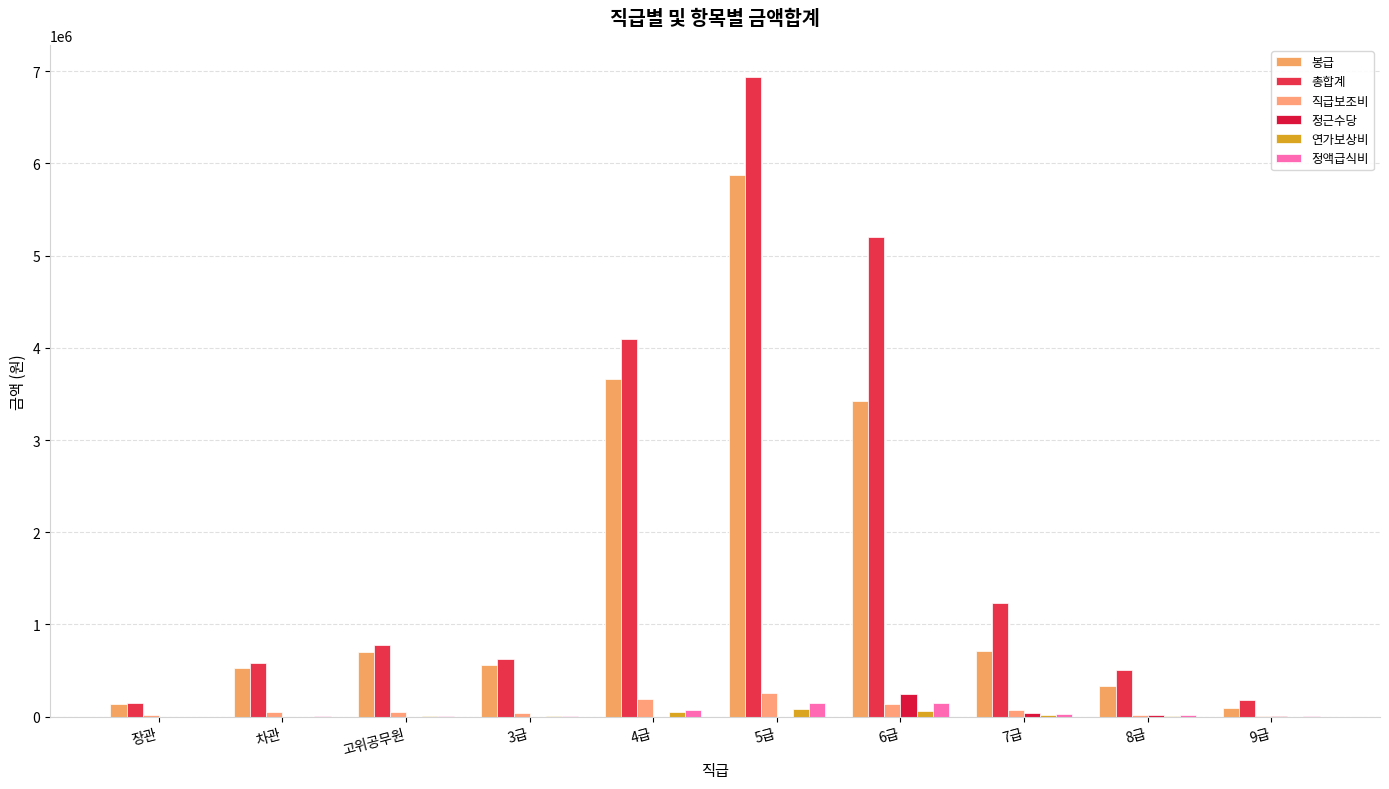

Is the value of 총합계 at 3급 greater than the value of 정액급식비 at 6급?

Yes